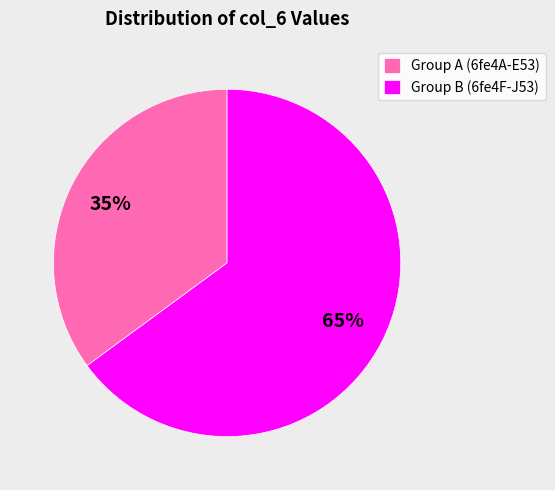

Is it true that Group B (6fe4F-J53) is 73% of the pie?

False